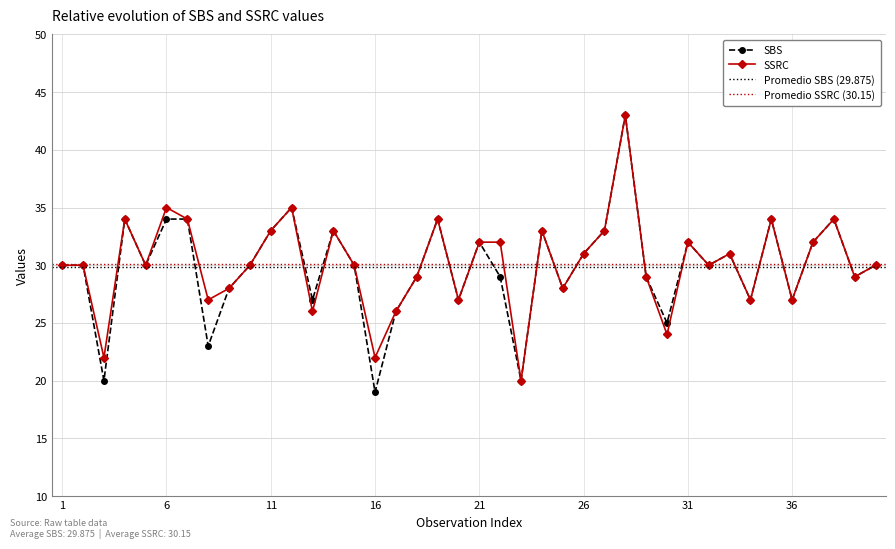

What are all the series names shown in the legend?

SBS, SSRC